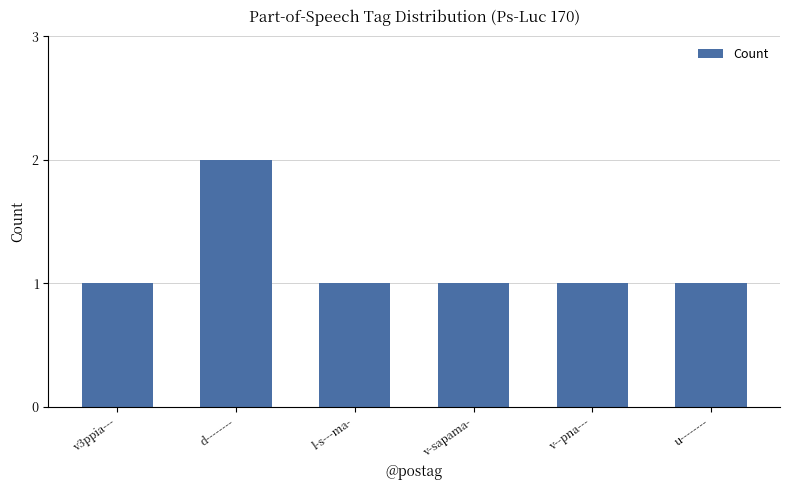

Is it true that the value at v--pna--- is 1?

True